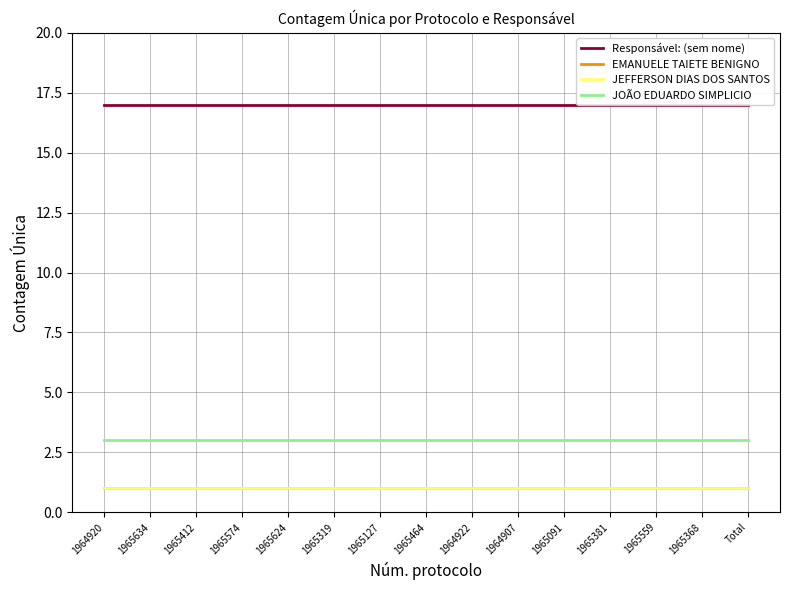

What is the lowest value of the EMANUELE TAIETE BENIGNO series?

1